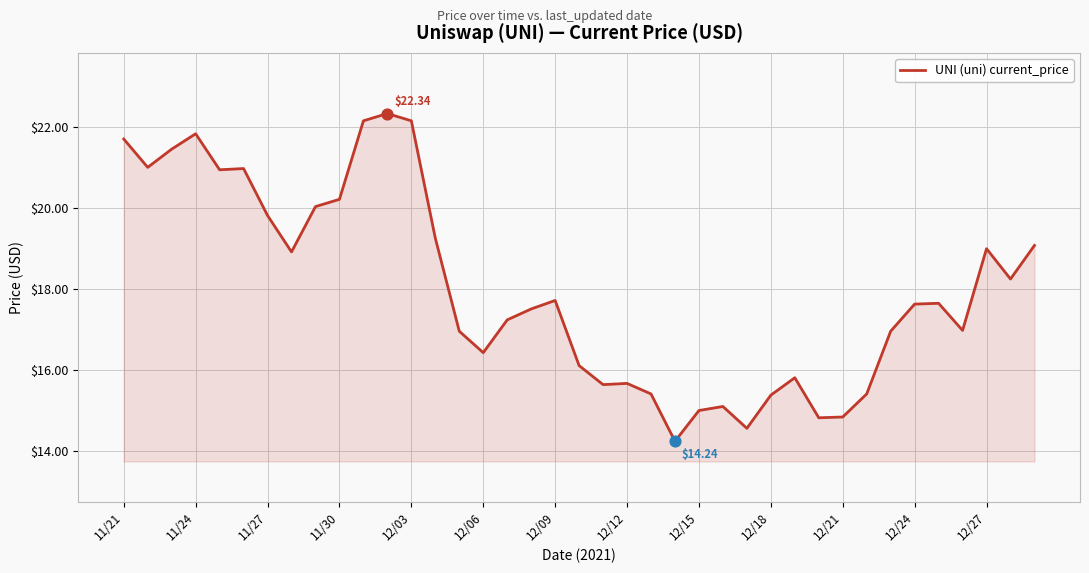

What is the difference between the maximum and minimum values?

8.1